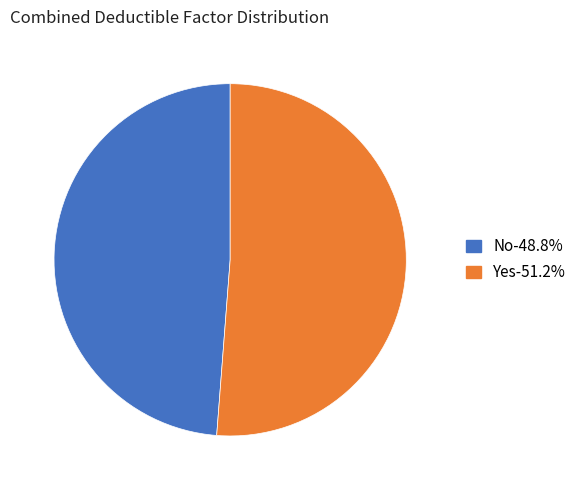

Is the sum of No-48.8% and Yes-51.2% greater than half?

Yes